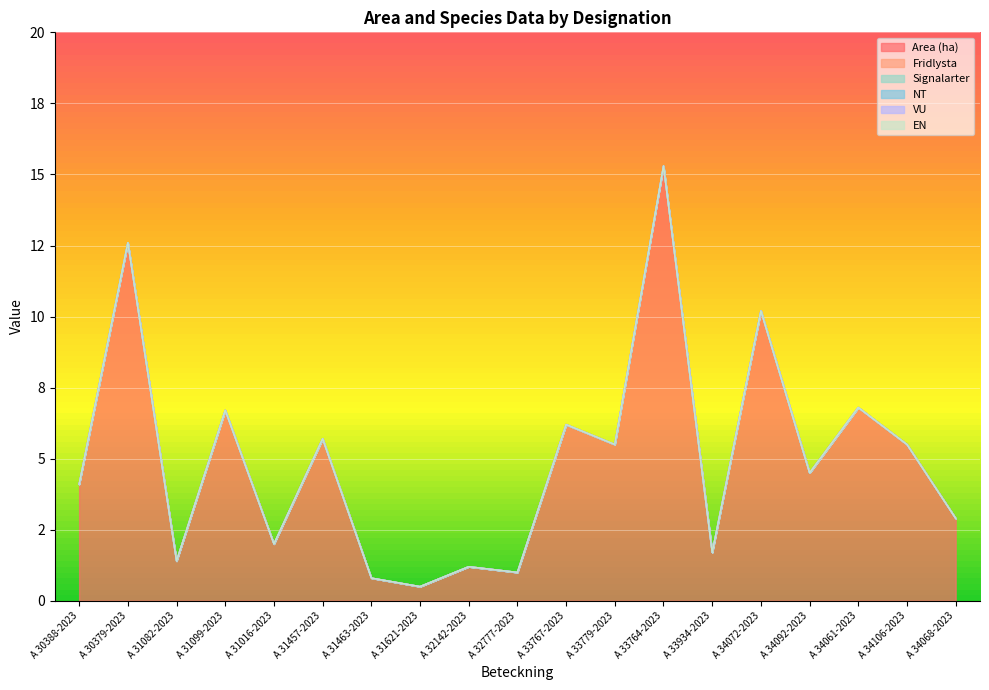

How many interior local peaks does the Area (ha) series have?

8